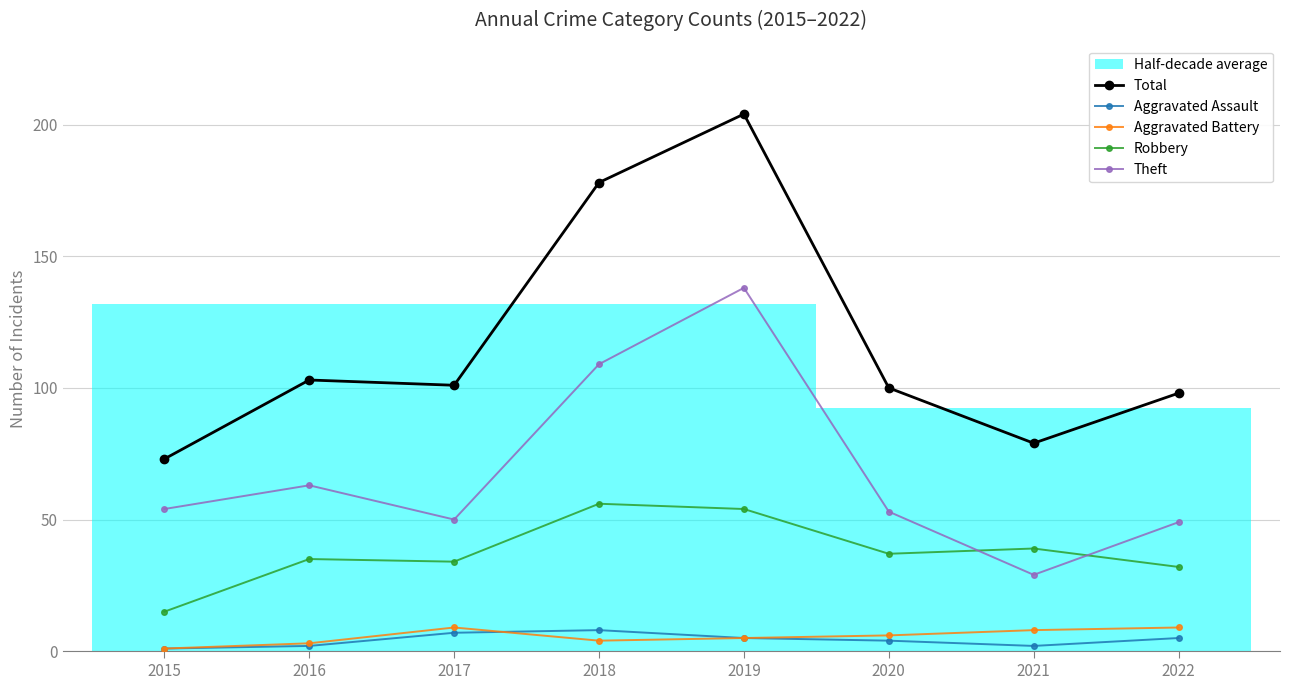

How many lines are shown in the chart?

5